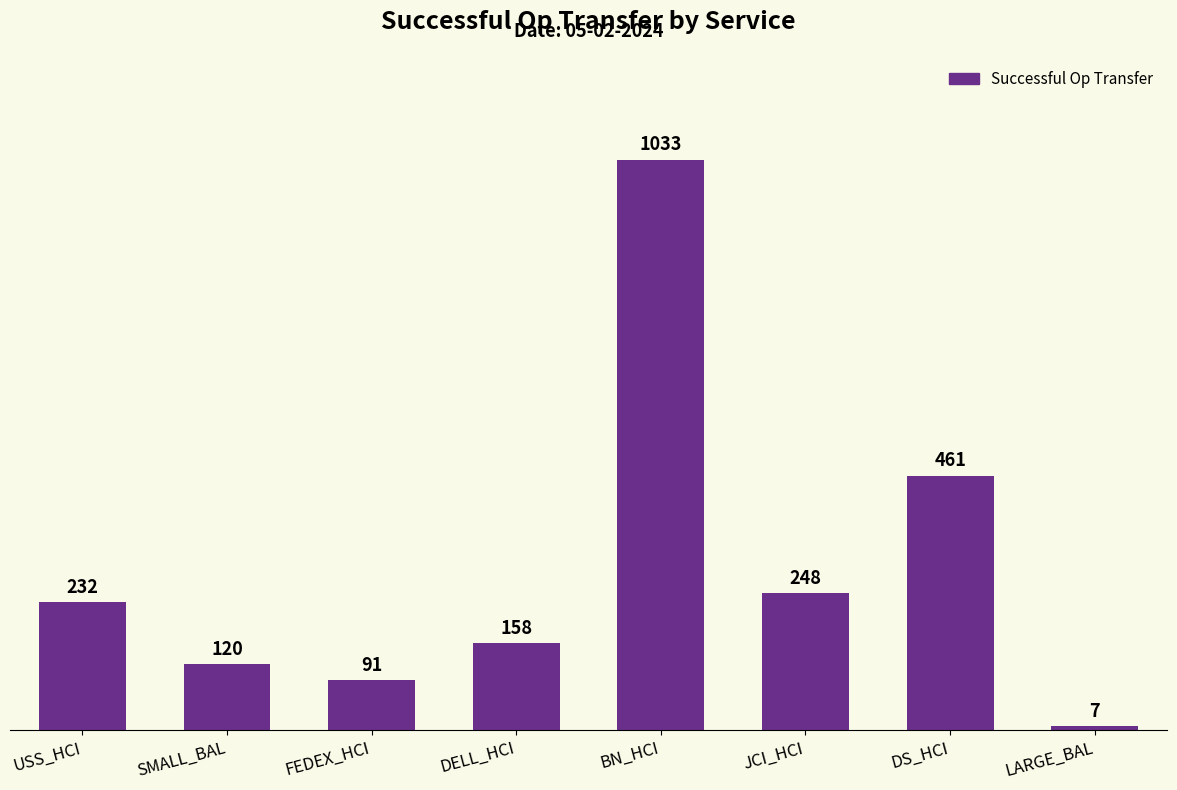

What is the sum of the values at DELL_HCI and FEDEX_HCI?

249